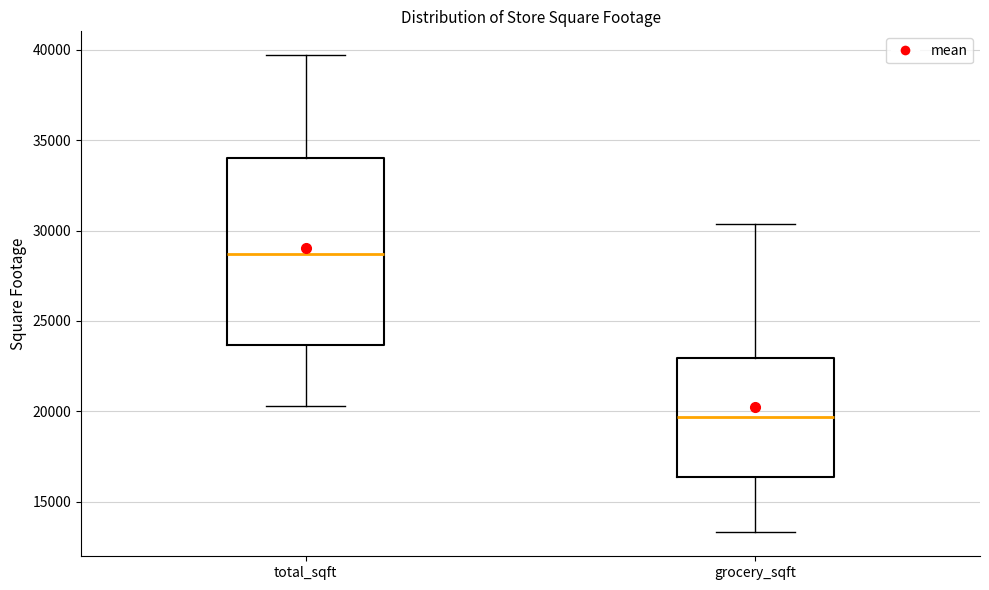

Reading left to right, transcribe this box plot: for each box, give where its median line is, the range the box spans, and where its two whiskers end, as read against the y-axis. The values are not printed on the chart, so give them approximately, as read against the axis.

total_sqft: median 28500, box 23500 to 34000, whiskers 20500 to 39500
grocery_sqft: median 19500, box 16500 to 23000, whiskers 13500 to 30500